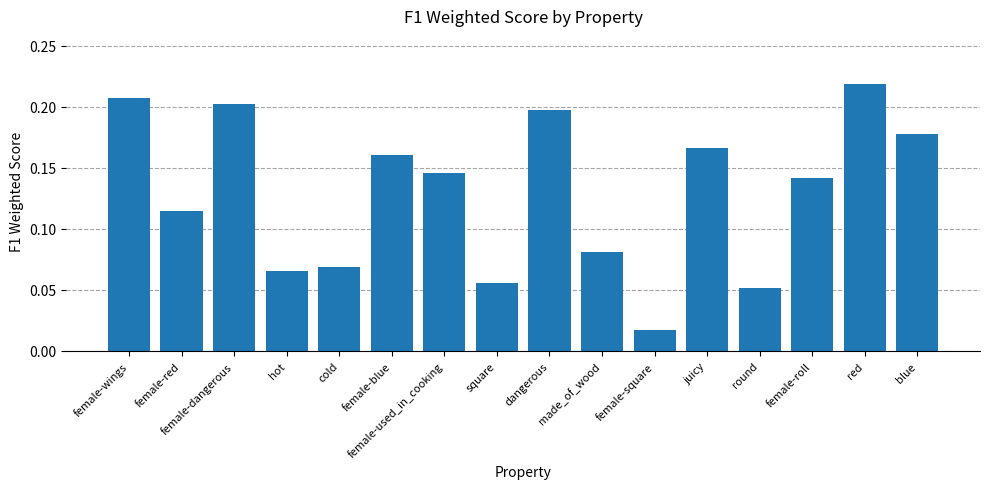

Does the chart contain stacked bars?

No